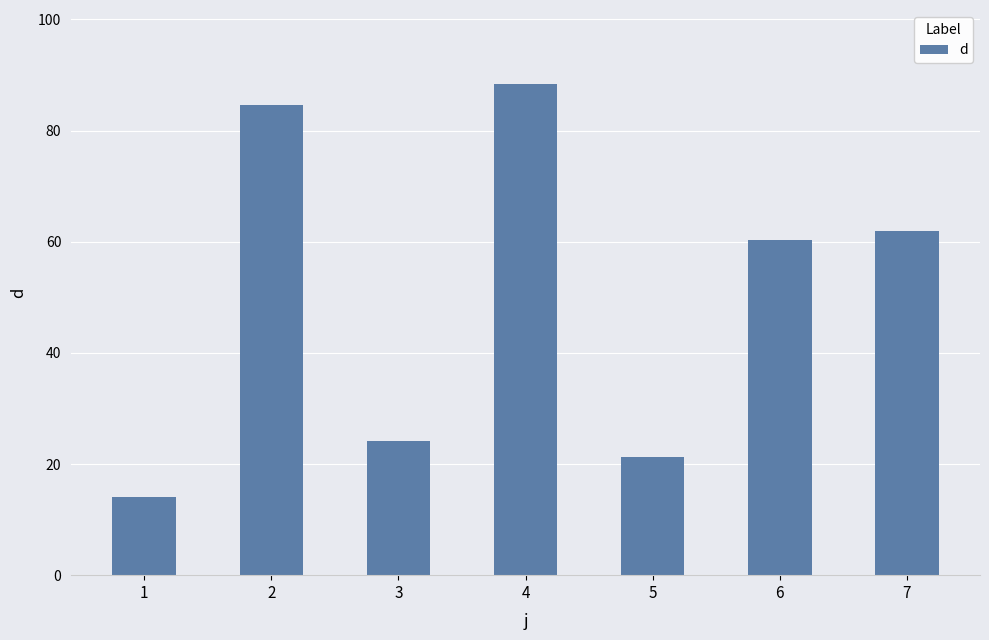

Rank the categories by value from highest to lowest.

4, 2, 7, 6, 3, 5, 1